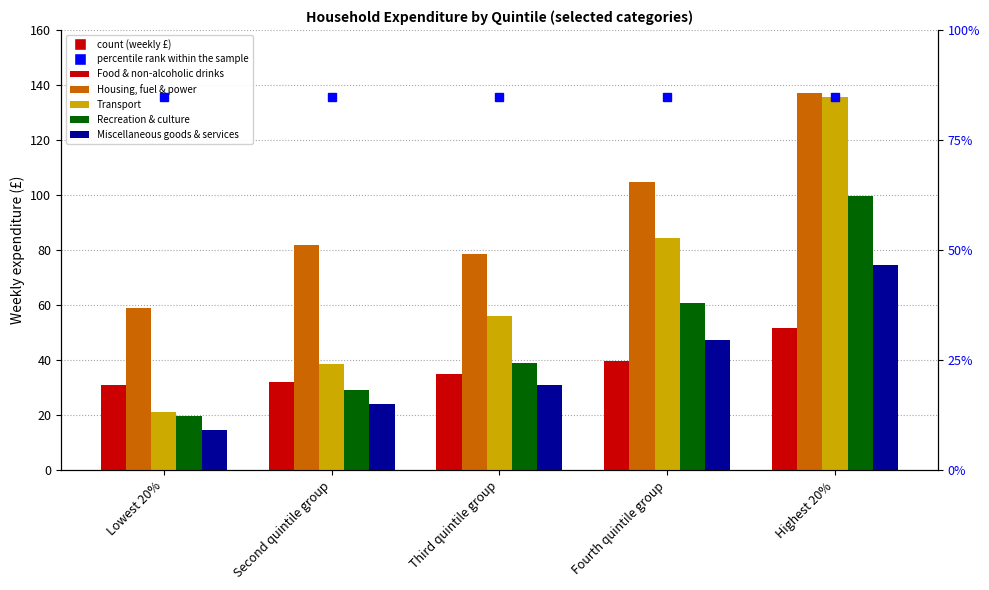

Does the chart contain any negative values?

No